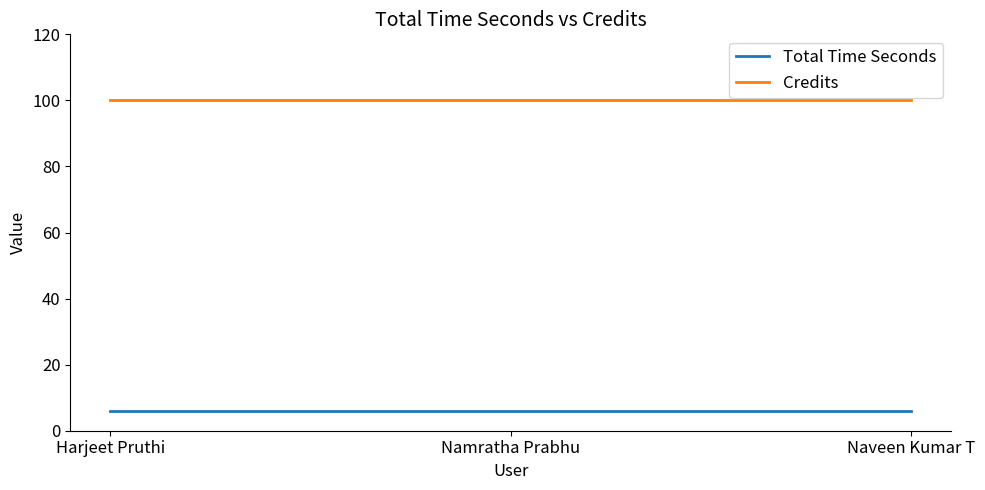

How many lines are shown in the chart?

2